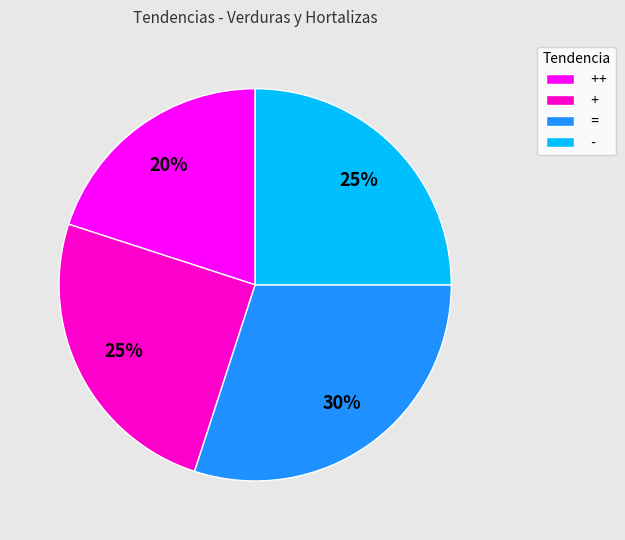

Is the sum of ++ and + greater than half?

No